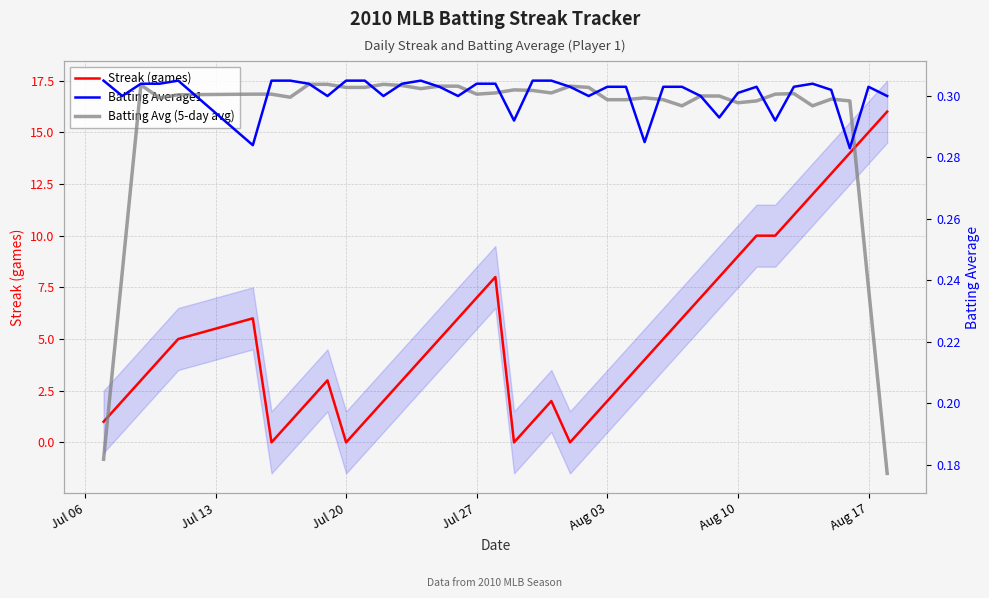

How many Batting Avg (5-day avg) values are between 0 and 1?

40